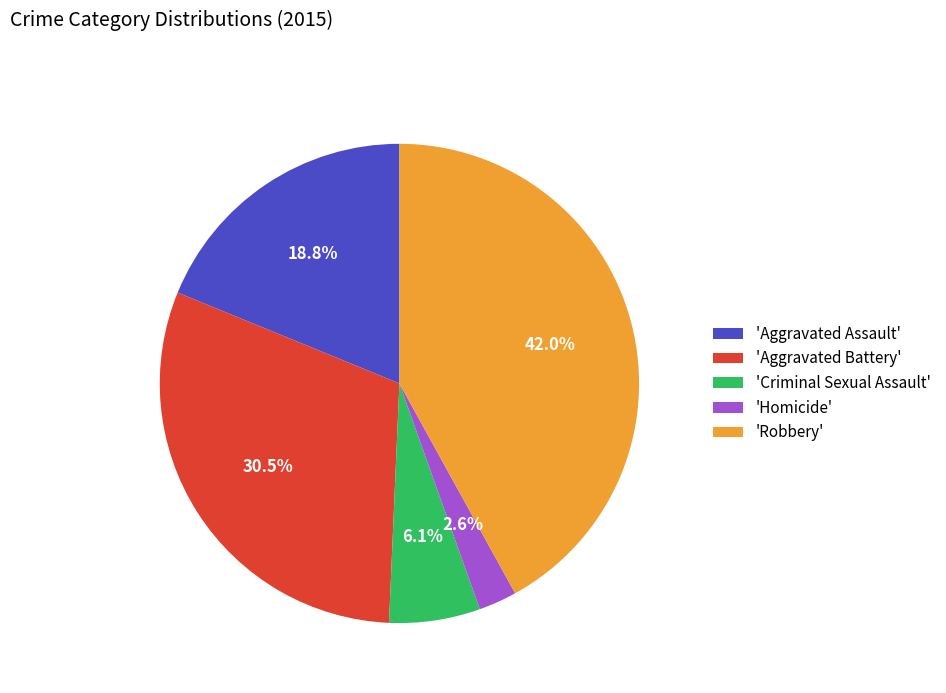

What is the smallest slice in the pie chart?

'Homicide'